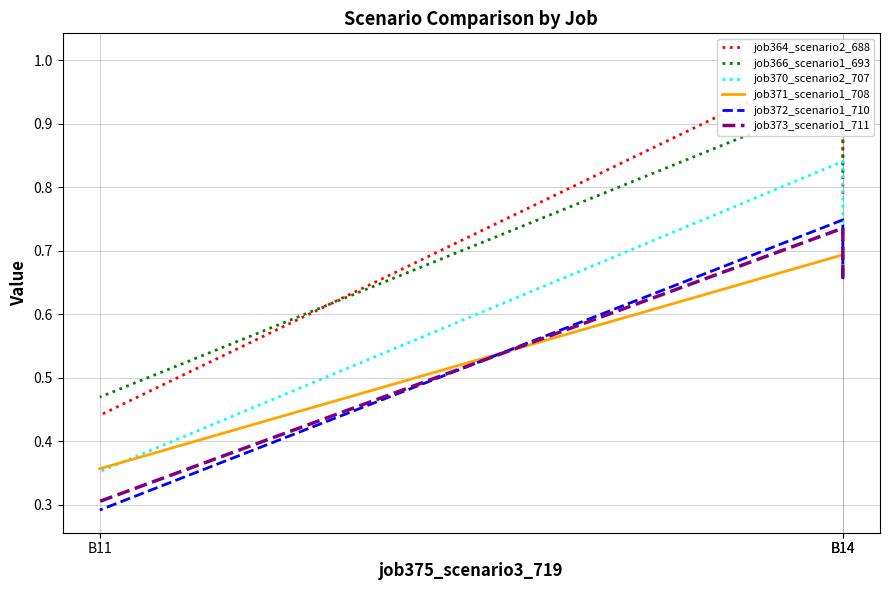

How many lines are shown in the chart?

6